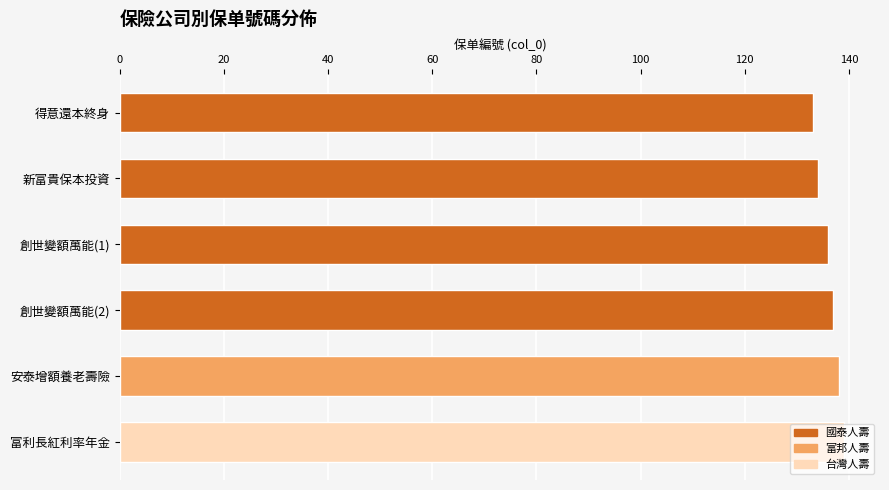

What is the ratio of the value at 新富貴保本投資 to the value at 創世變額萬能(2)?

1.0